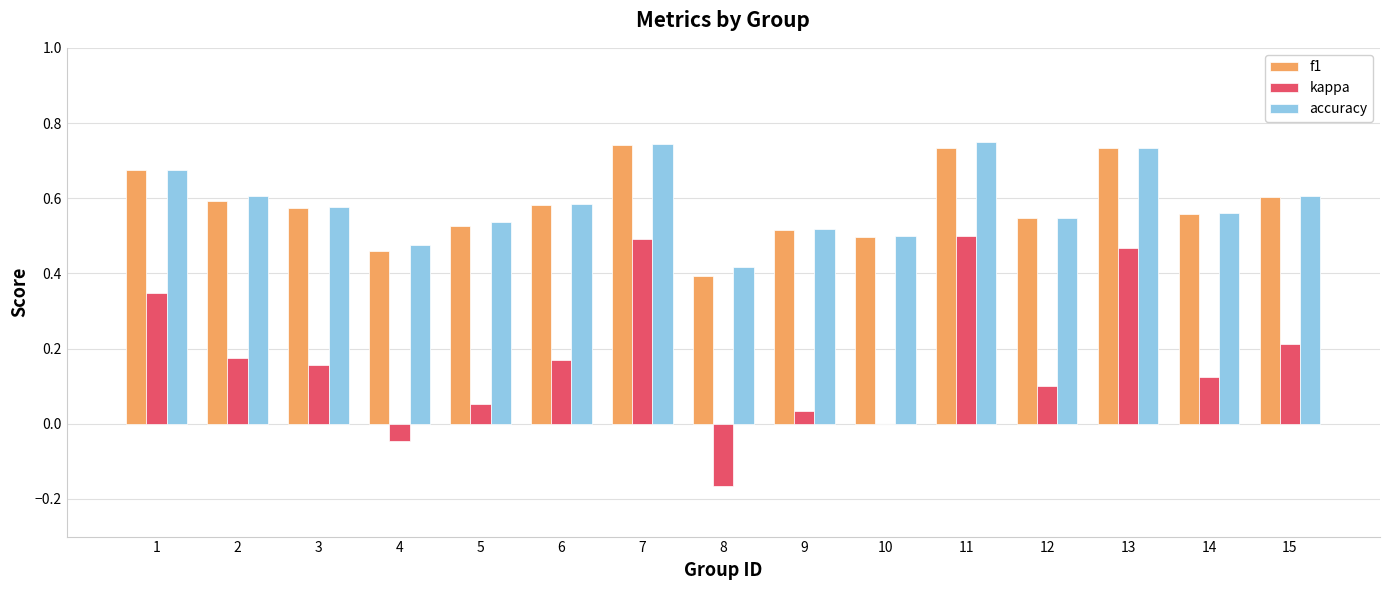

True or false: kappa has a value of 0.2 at 14.

False